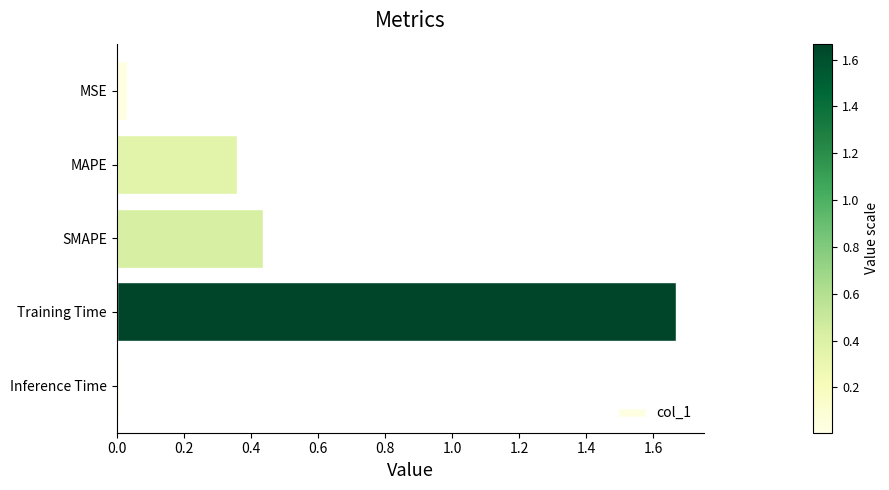

How many data points does each series have?

5